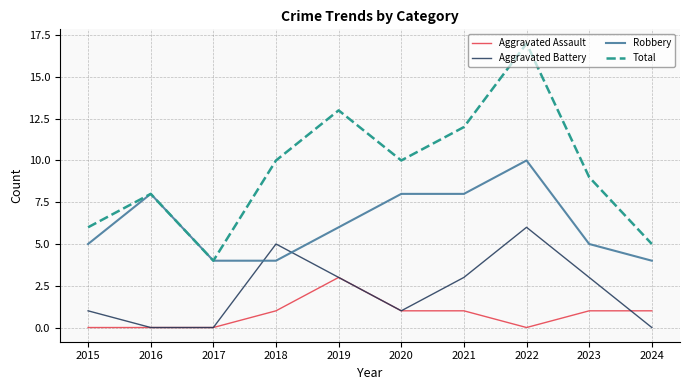

What is the approximate value of Robbery at 2021?

8